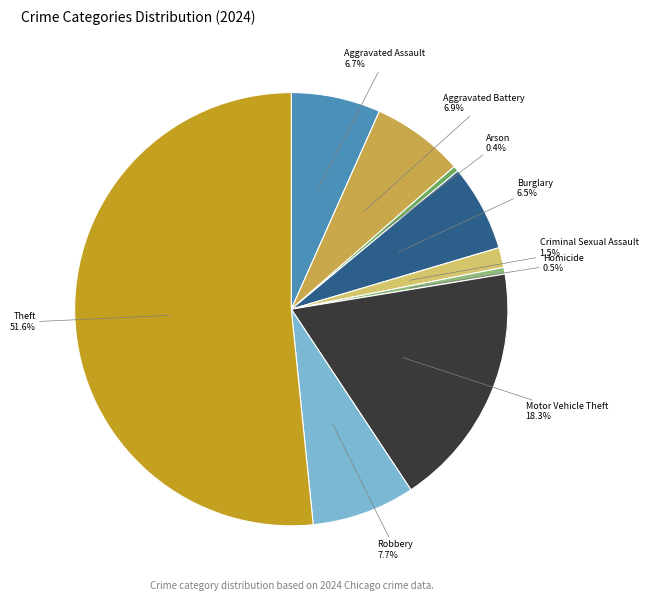

Approximately how many times larger is the value at Criminal Sexual Assault compared to Motor Vehicle Theft?

0.1